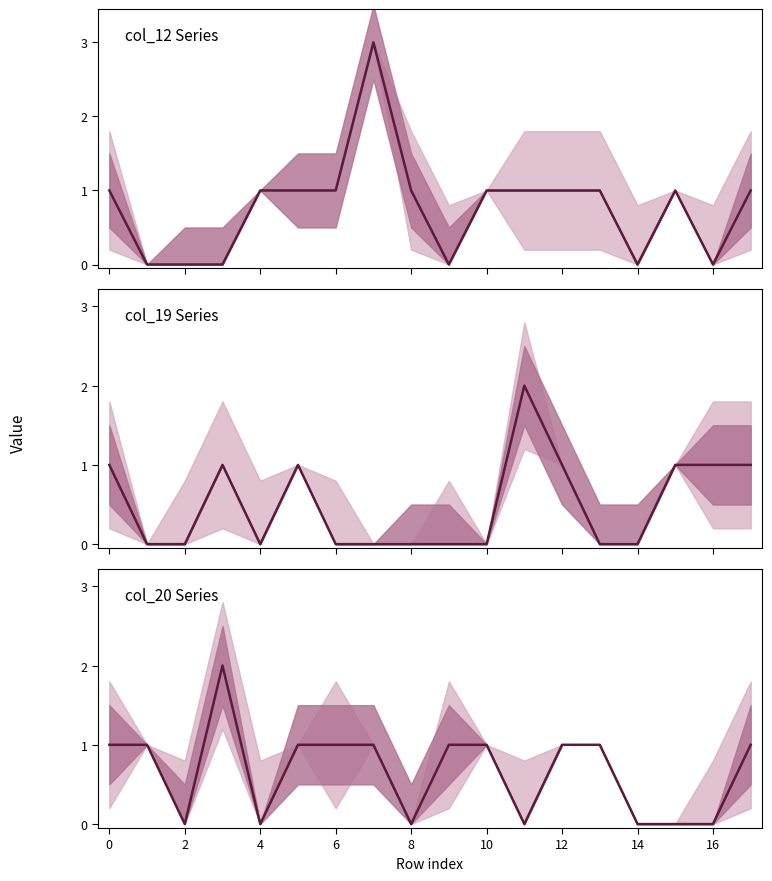

True or false: col_12 Series has a value of 2 at 8.

False